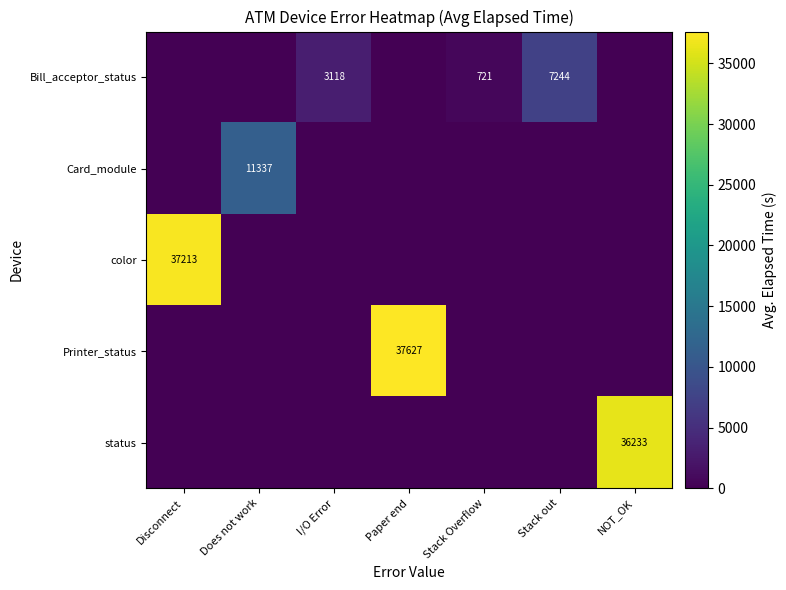

The value of status at NOT_OK is 36233. True or false?

True